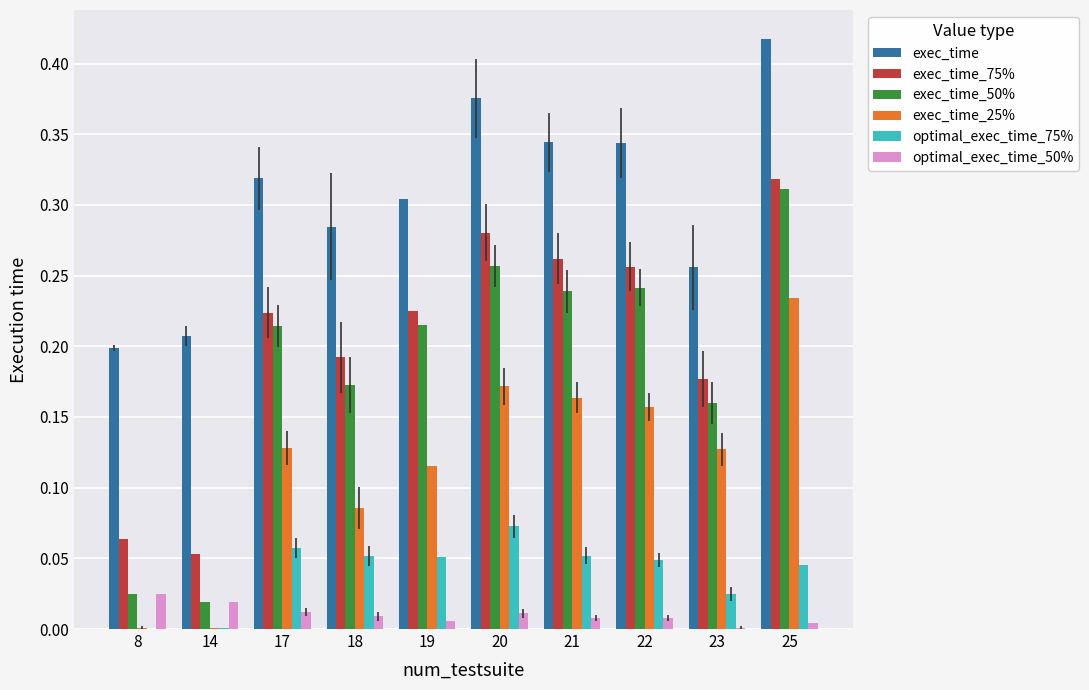

True or false: exec_time has a value of 0.3 at 14.

False